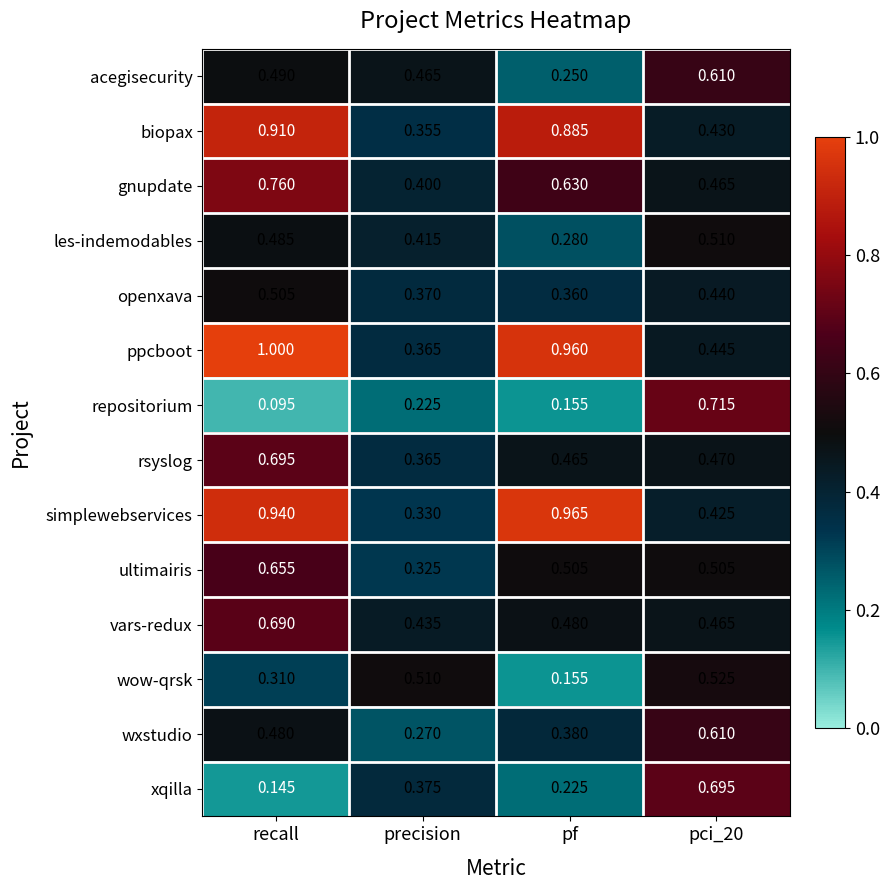

Which series has the largest total across all categories?

ppcboot